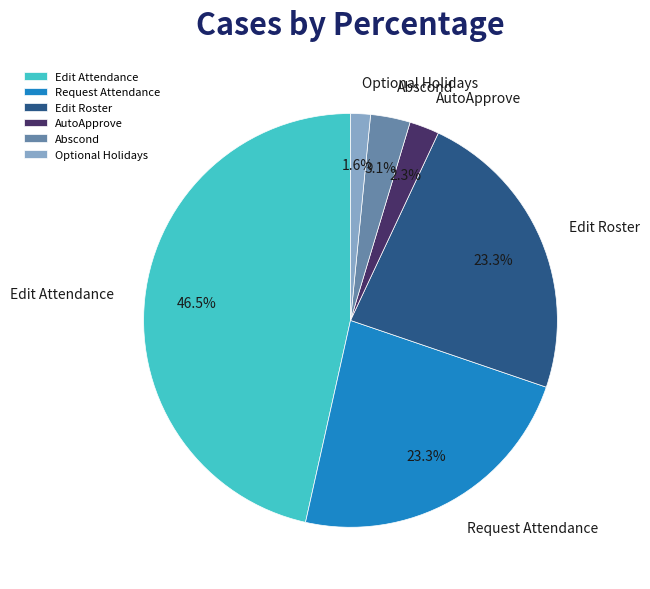

Is there a majority slice in this chart?

No